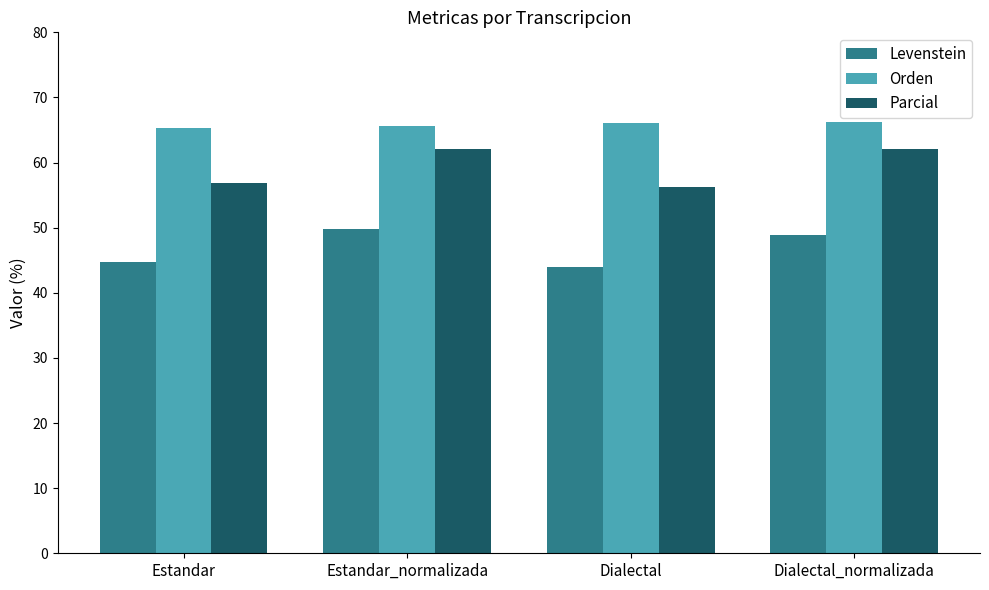

What is the minimum value for Orden?

65.4